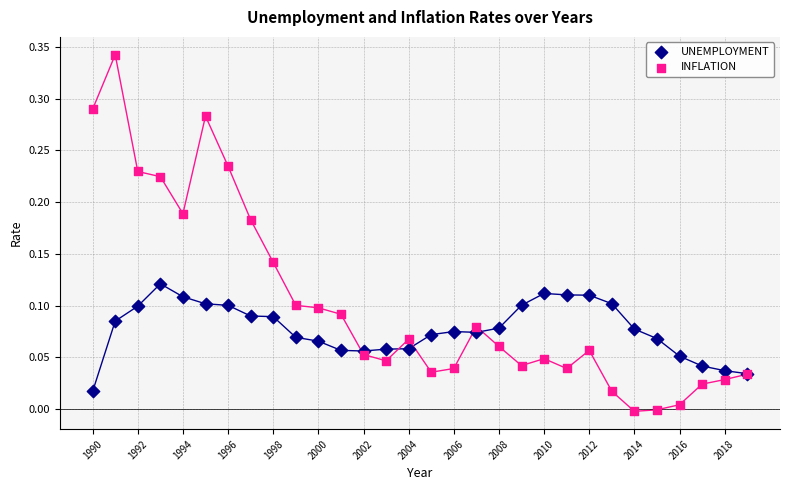

Which series reaches the maximum Y coordinate?

INFLATION